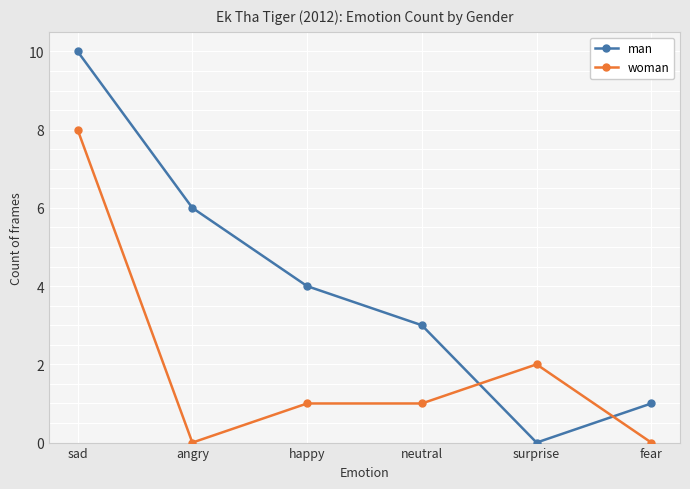

How many series are shown in this chart?

2